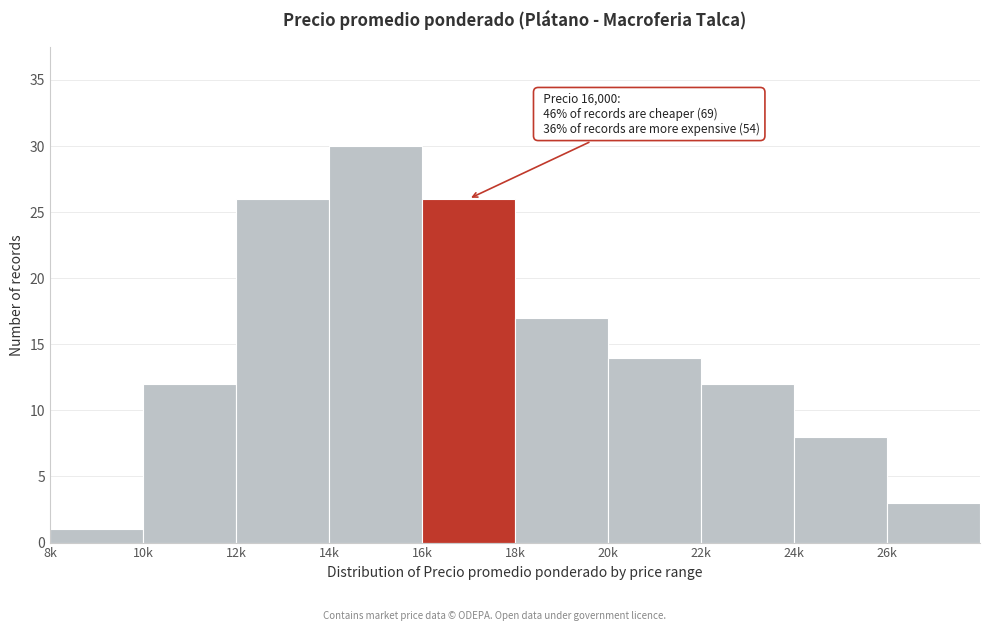

Reading left to right, what are all the values shown in this chart?

1	12	26	30	26	17	14	12	8	3